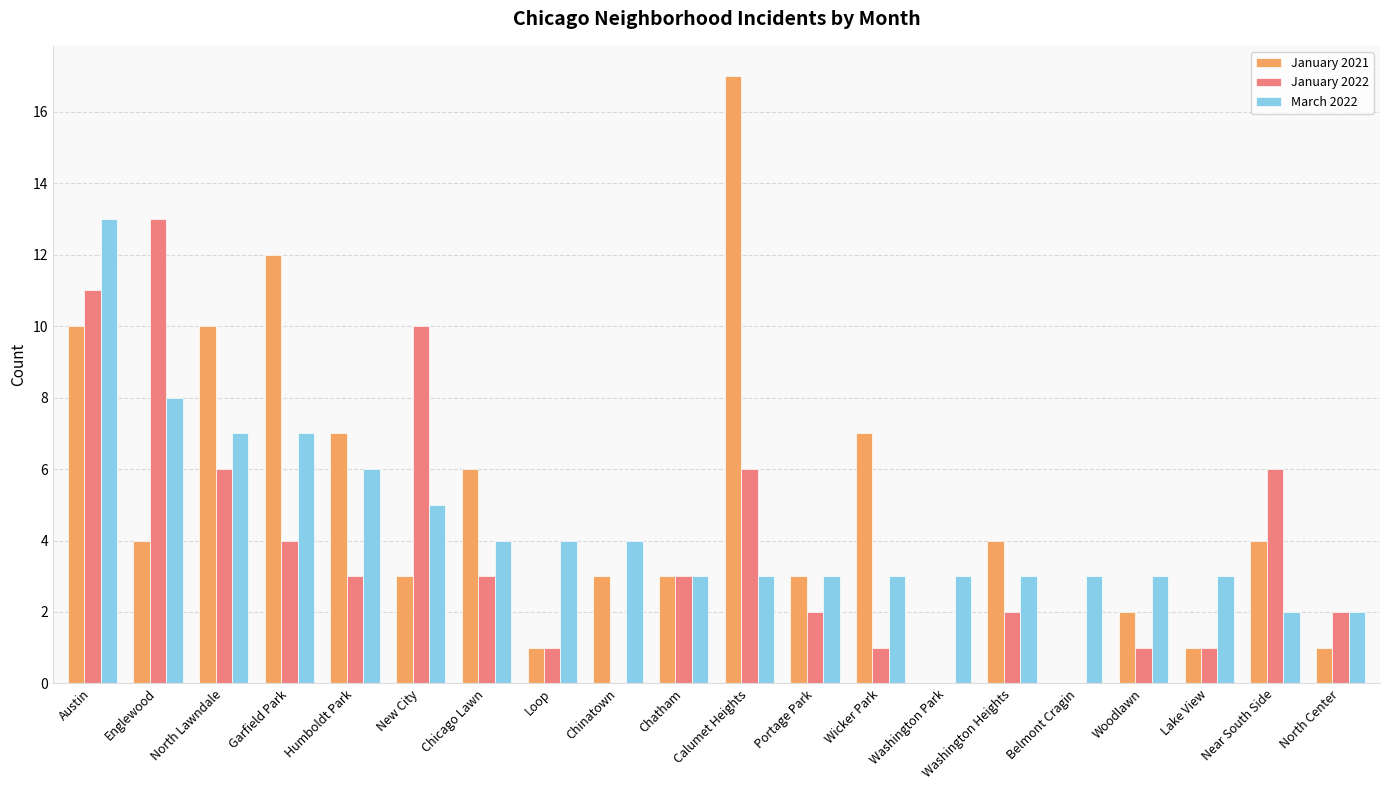

Which label corresponds to the largest value in the chart?

Calumet Heights